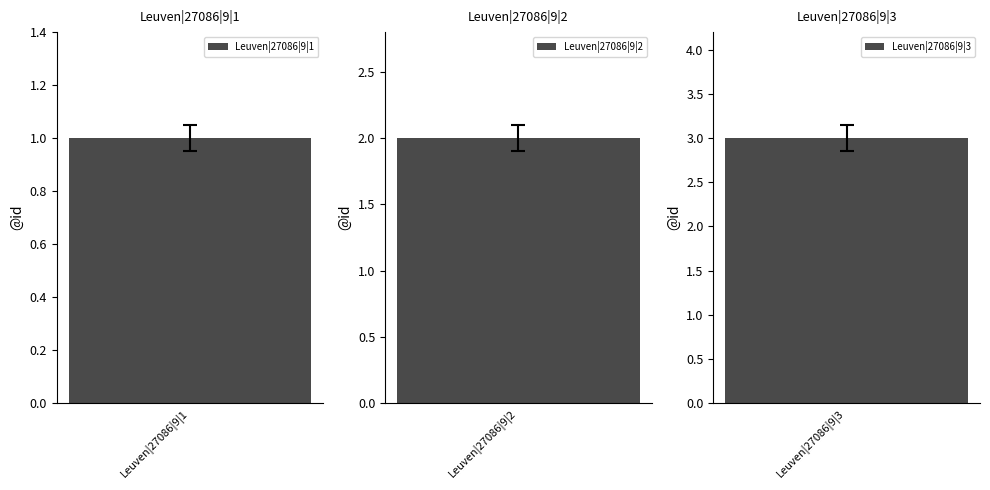

What is the difference between the values at Leuven|27086|9|1 and Leuven|27086|9|2?

1